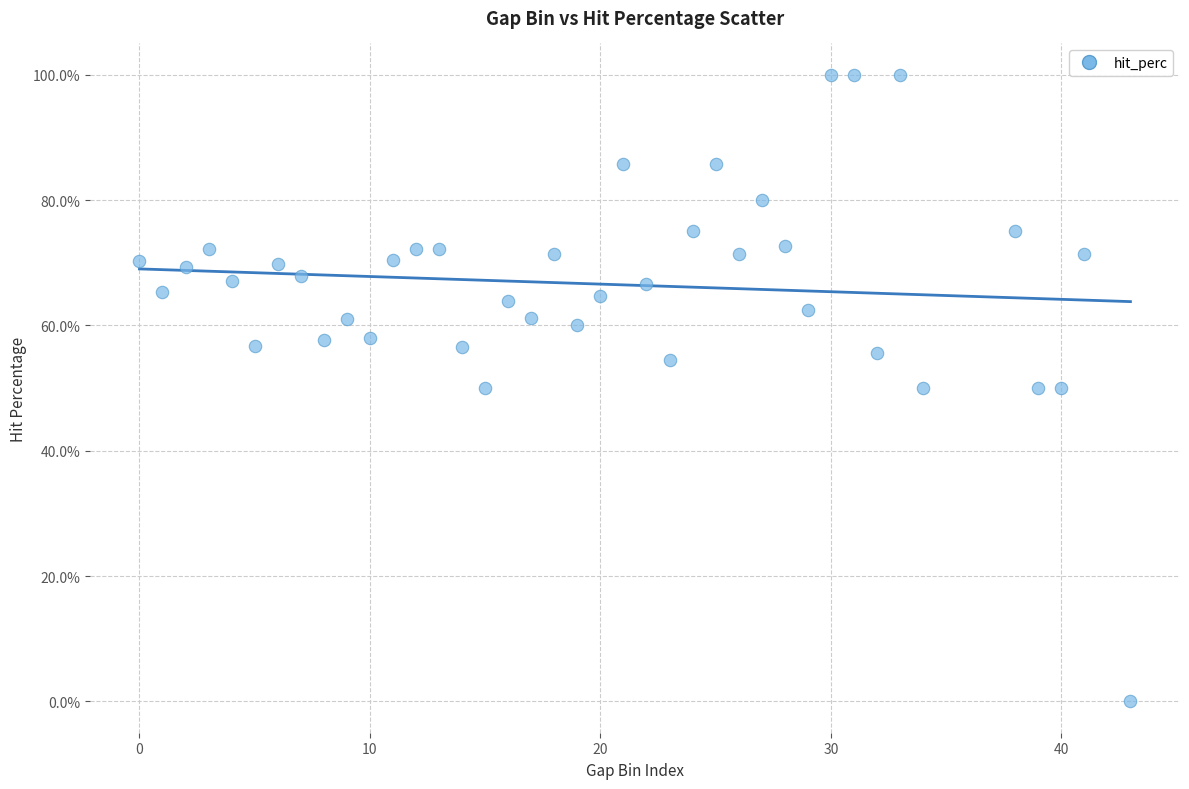

What is the range of Y values (max minus min)?

100.0